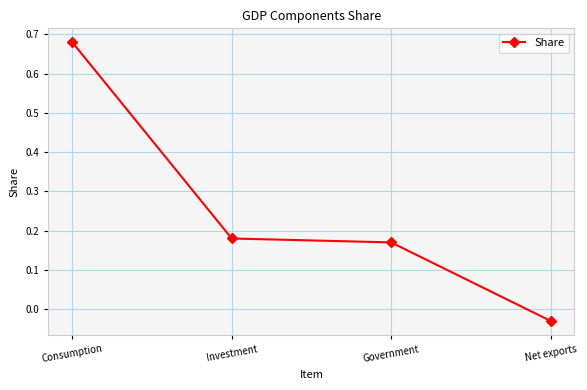

How many distinct data groups are displayed?

1